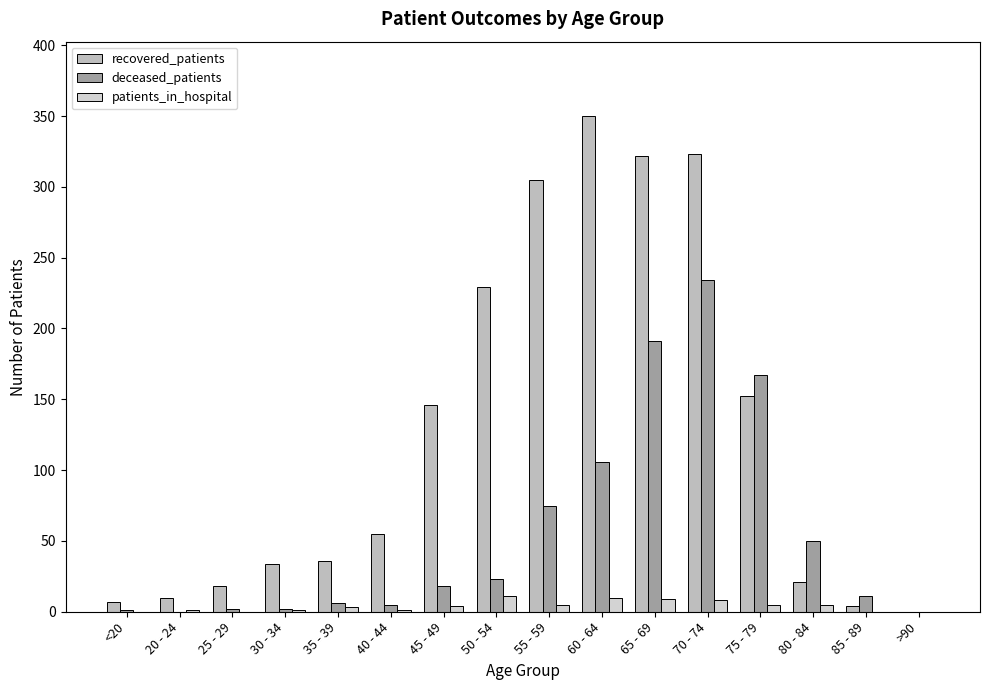

Does the chart contain stacked bars?

No